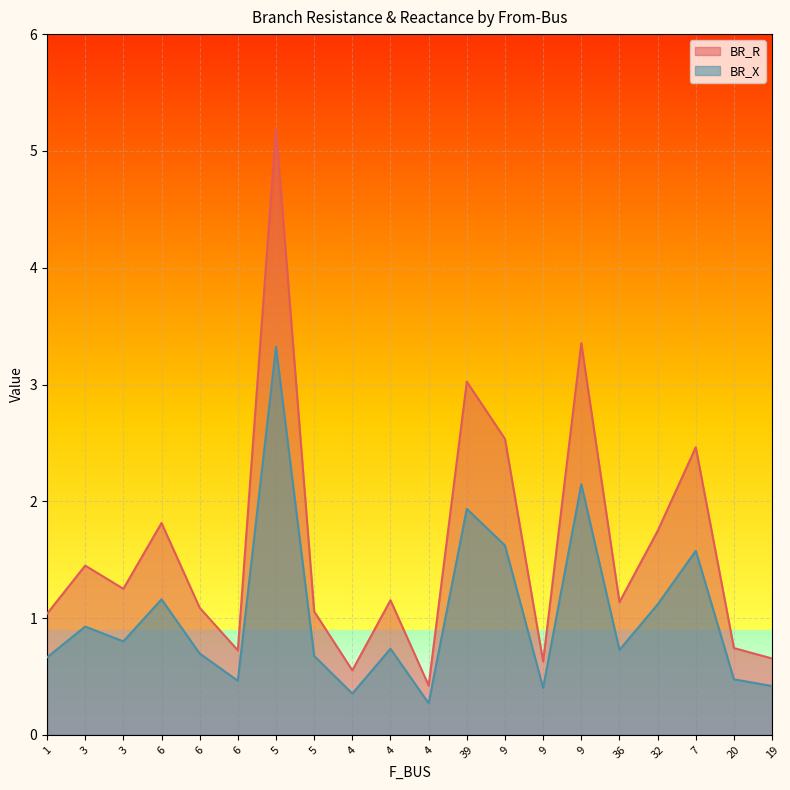

What is the label of the 11th point from the right?

4